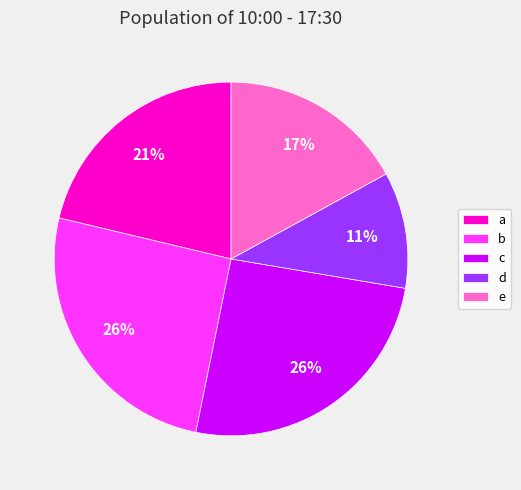

Is it true that d is 11% of the pie?

True